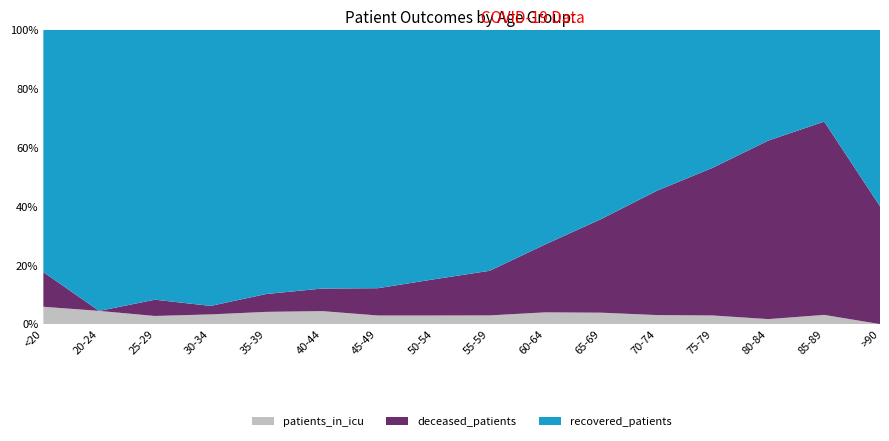

Reading left to right, list all the values displayed in this chart.

recovered_patients: 28	64	133	228	281	379	692	1133	1526	1628	1610	1412	705	156	20	3
deceased_patients: 4	0	8	7	19	33	73	164	282	515	795	1089	753	251	42	2
patients_in_icu: 2	3	4	8	13	19	23	39	55	89	97	79	44	7	2	0